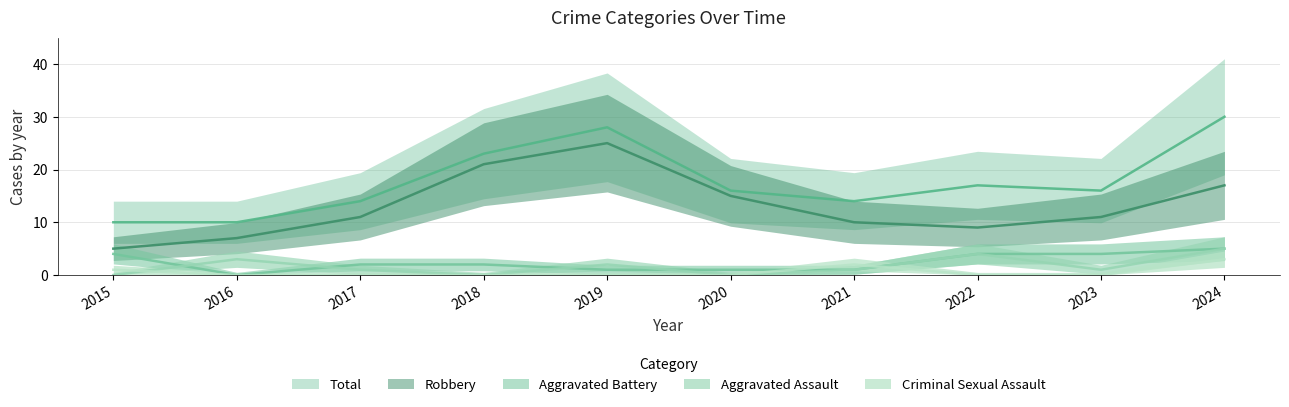

Which has a higher value, 2020 or 2023?

2023